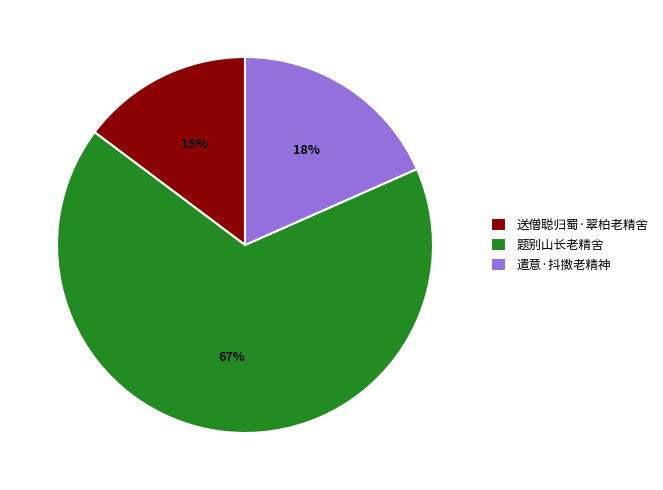

What percentage is the 题别山长老精舍 slice, to the nearest percent?

67%